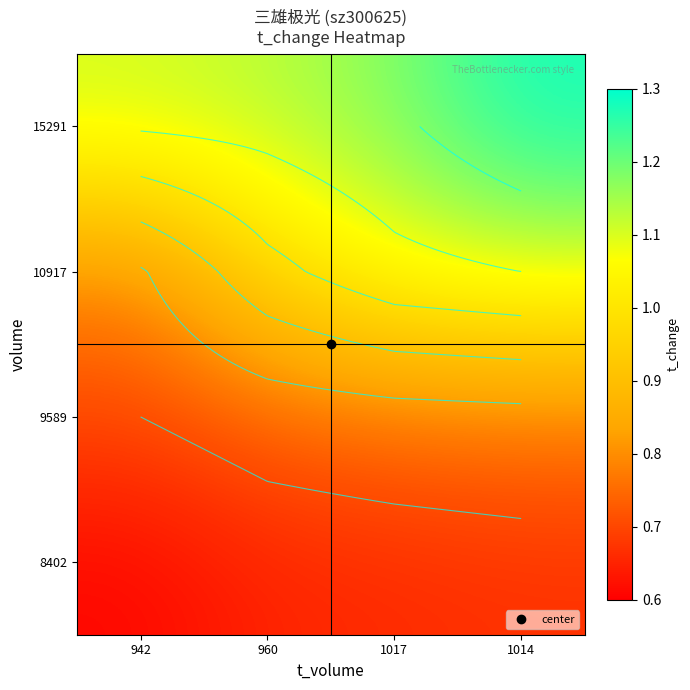

How many series are shown in this chart?

4